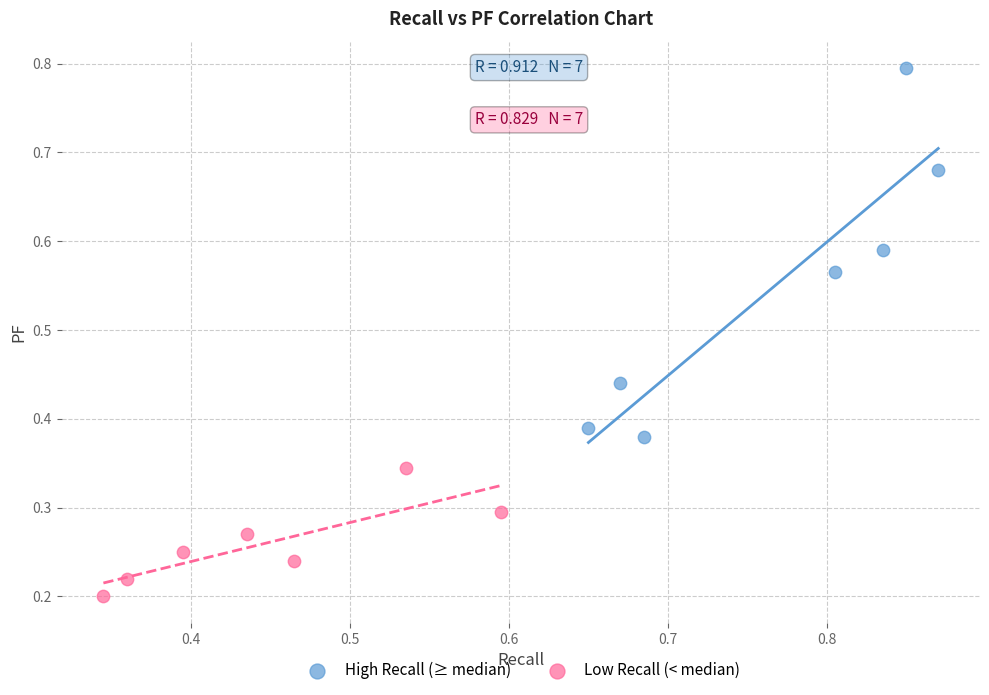

Which series reaches the minimum Y coordinate?

Low Recall (< median)